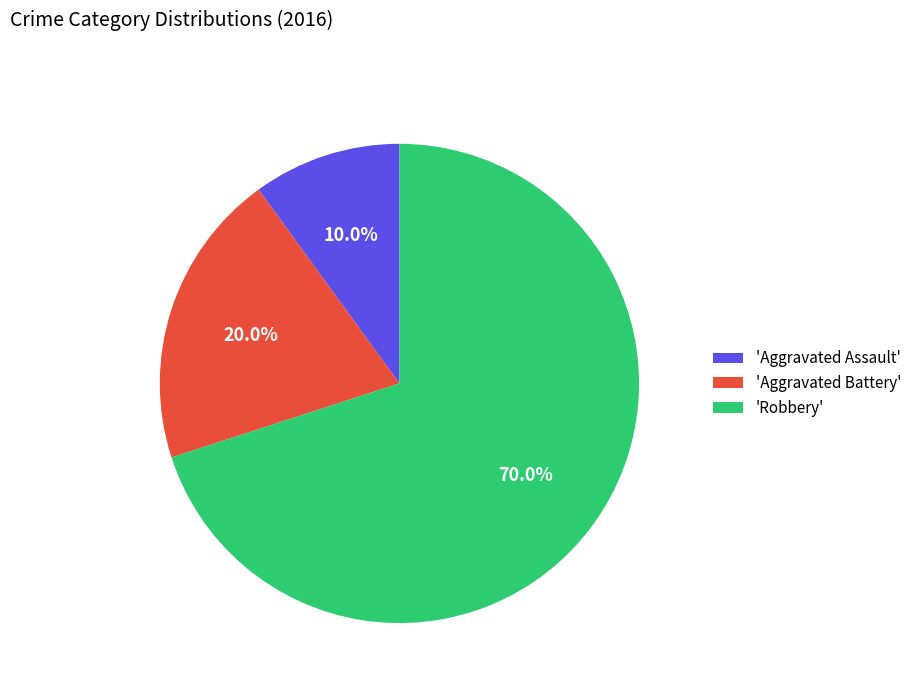

To the nearest percent, what is the difference between the largest and smallest slice percentages?

60%